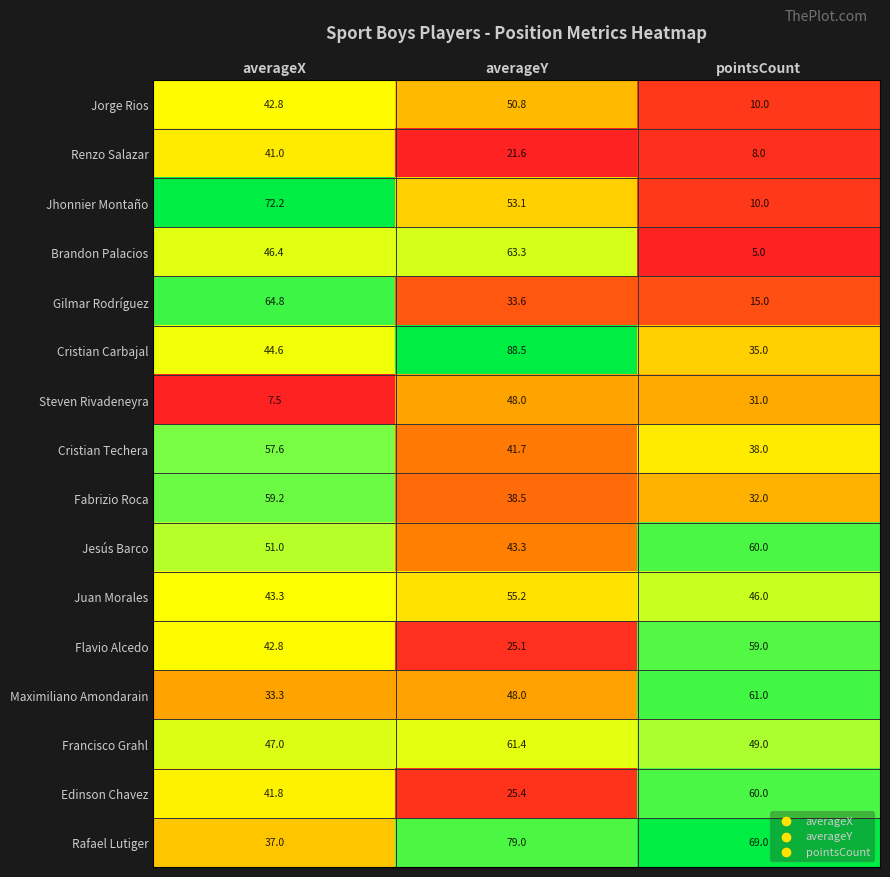

List the labels in order of Juan Morales value, smallest first.

averageX, pointsCount, averageY